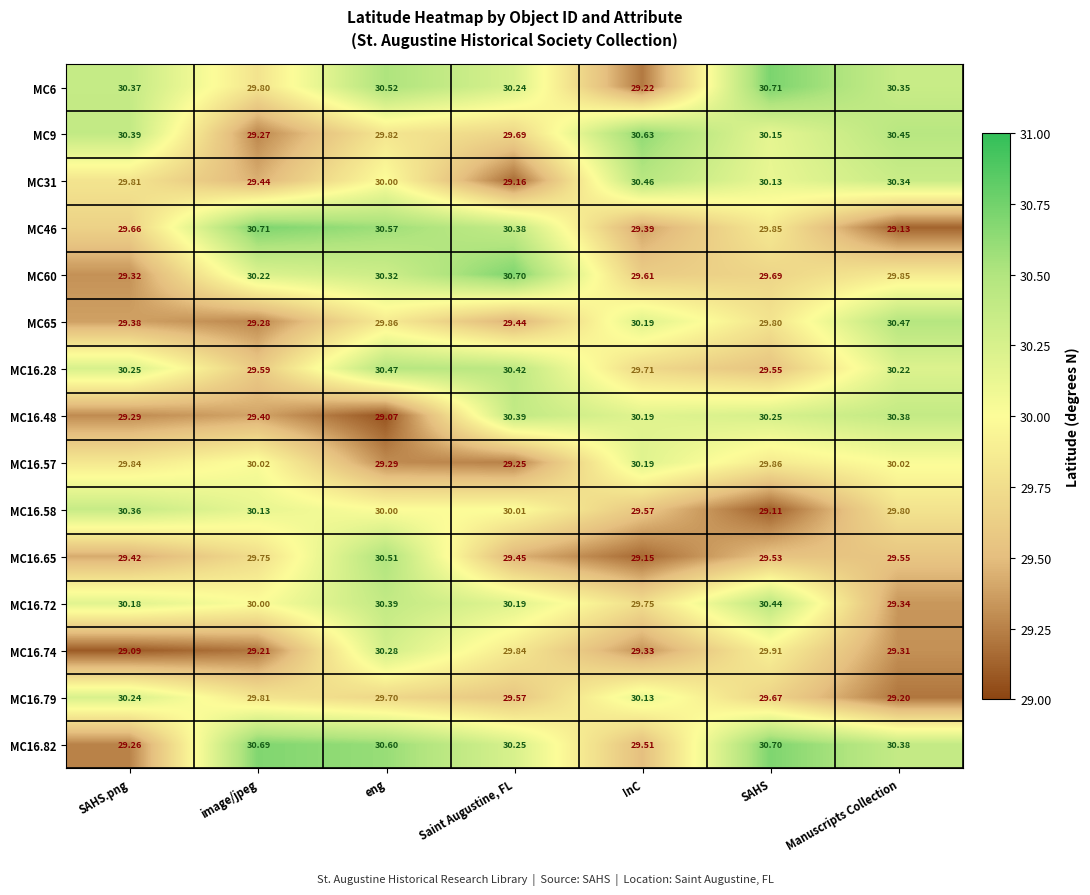

Is the value of MC60 at Manuscripts Collection greater than the value of MC16.57 at SAHS.png?

Yes